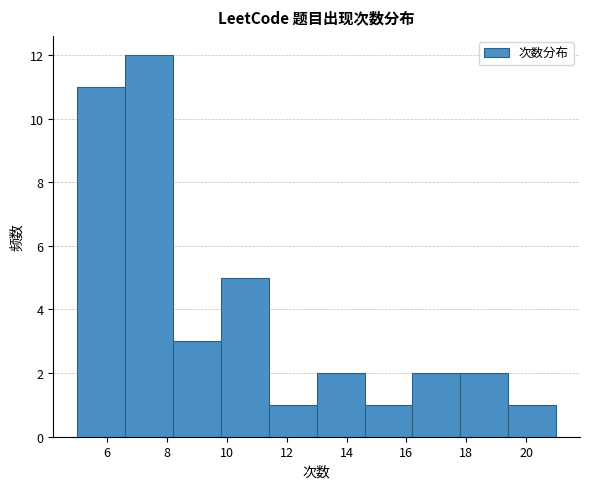

Reading left to right, transcribe this chart: for each bar, give the range it covers on the x-axis and its height. The values are not printed on the chart, so give them approximately, as read against the axis.

5.0 to 6.6: 11
6.6 to 8.2: 12
8.2 to 9.8: 3
9.8 to 11.4: 5
11.4 to 13.0: 1
13.0 to 14.6: 2
14.6 to 16.2: 1
16.2 to 17.8: 2
17.8 to 19.4: 2
19.4 to 21.0: 1